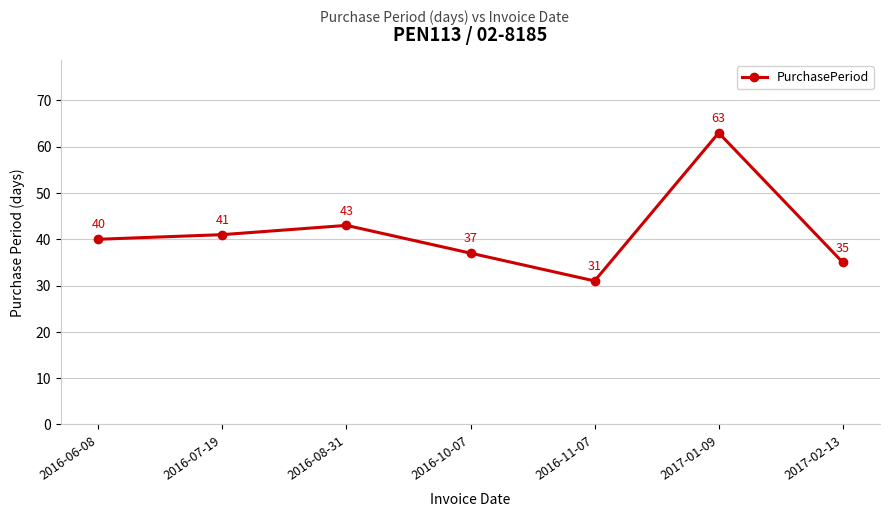

What is the difference between the values at 2016-11-07 and 2016-10-07?

6